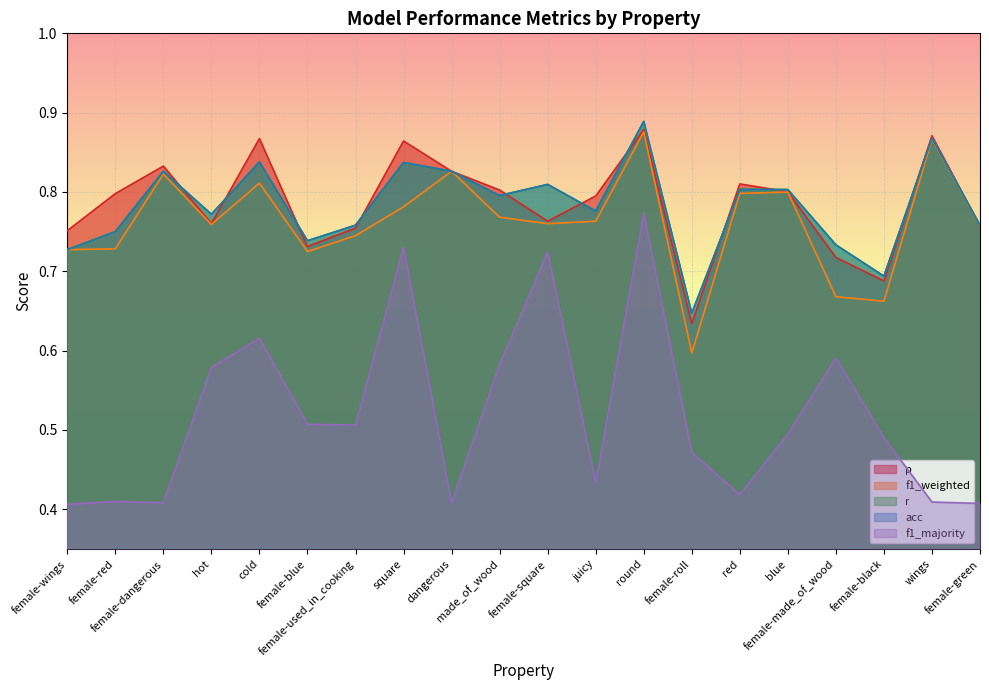

What is the highest value of the f1_weighted series?

0.9